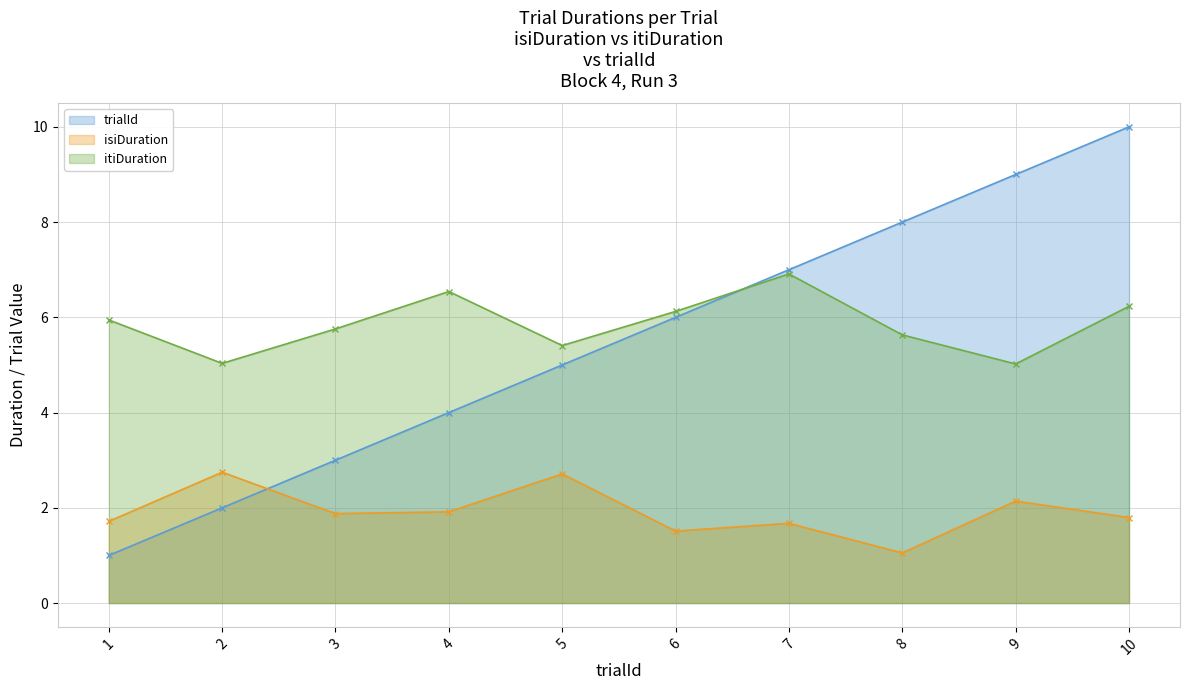

What is the total value across all series at 9?

16.2